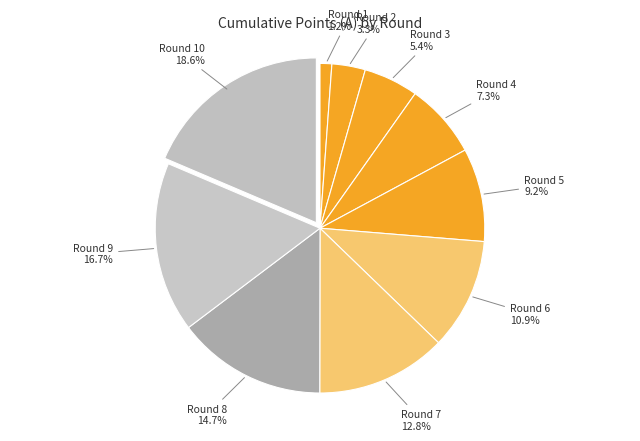

Is there a majority slice in this chart?

No